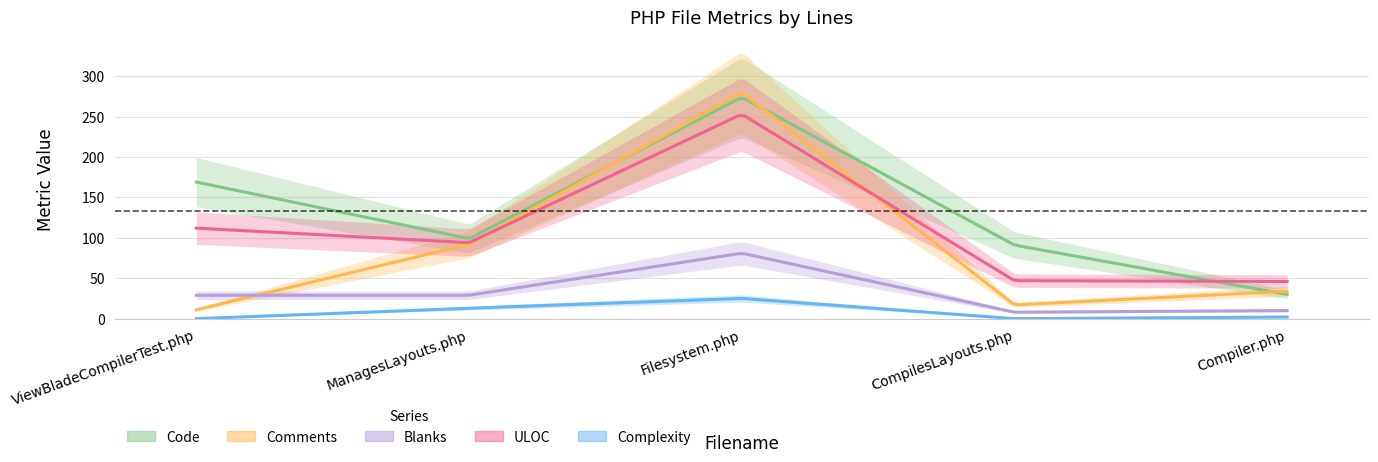

What is the label of the 1st point from the left?

ViewBladeCompilerTest.php